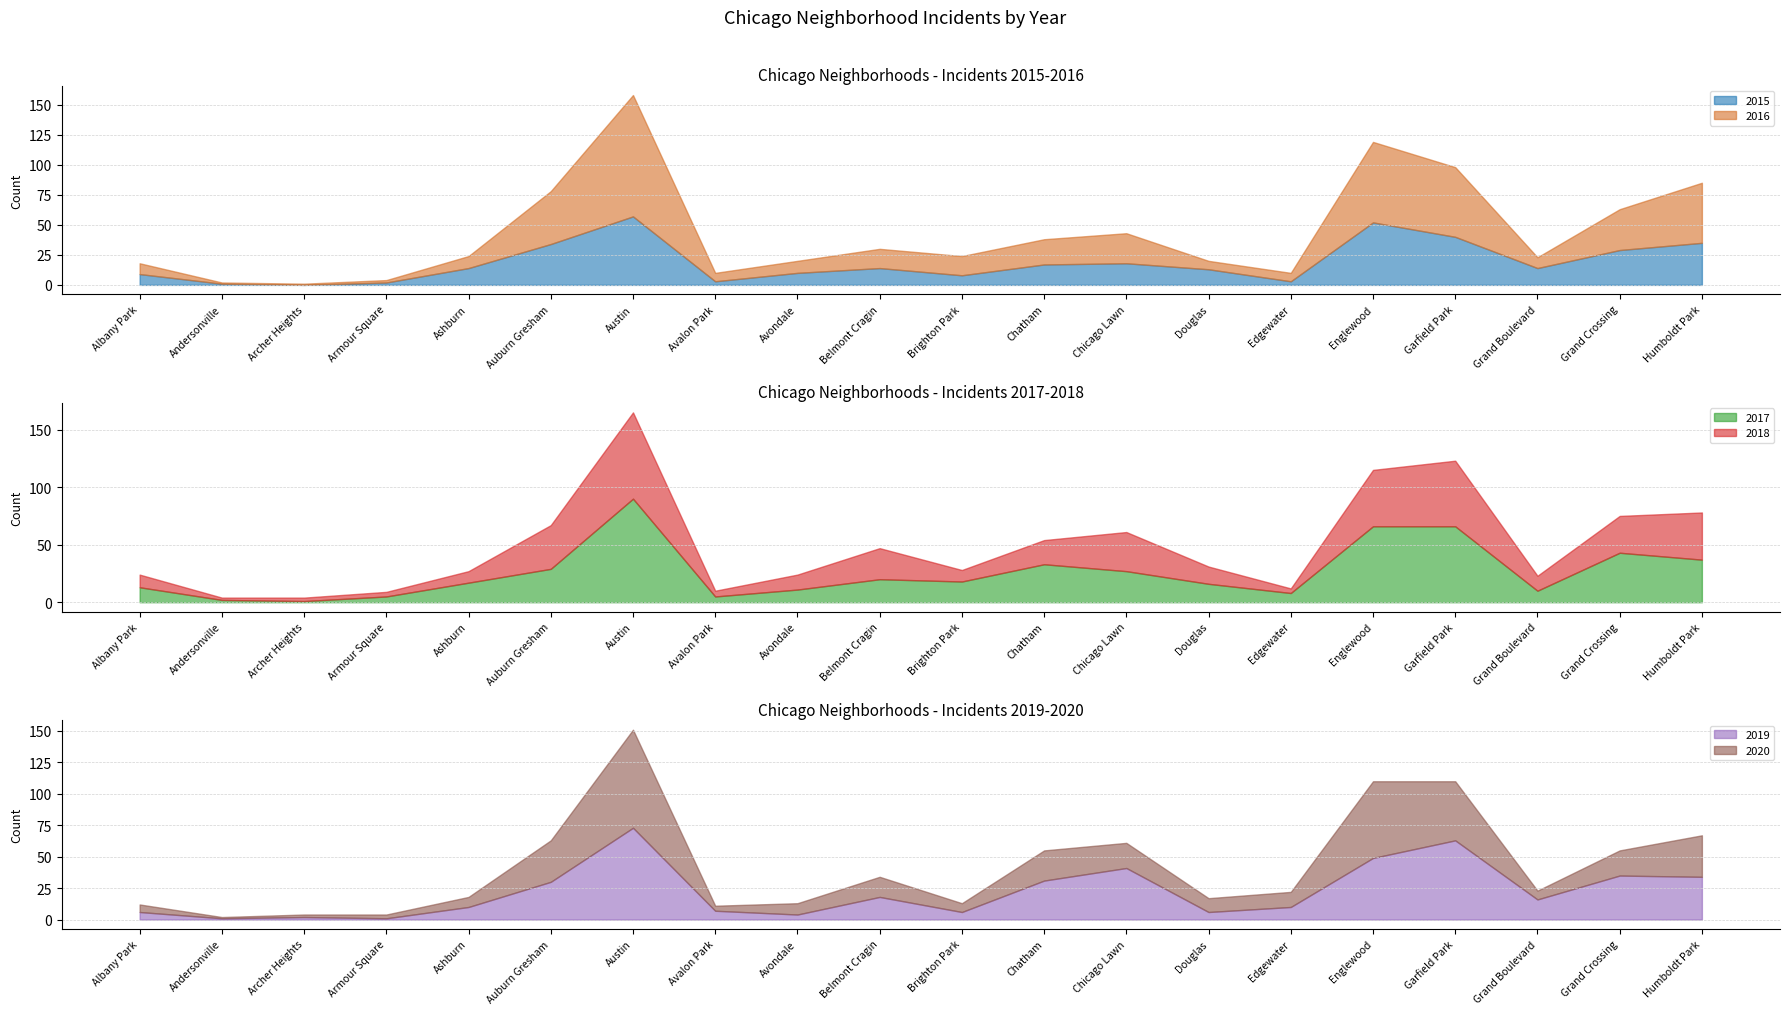

How many interior local valleys does the 2020 series have?

5